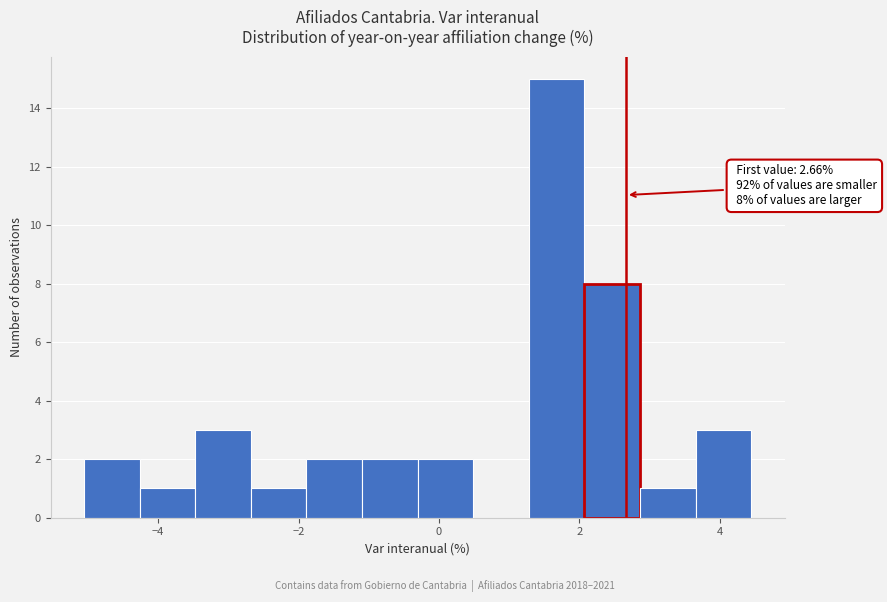

Read against the x-axis, roughly where is the centre of the tallest bar?

1.6